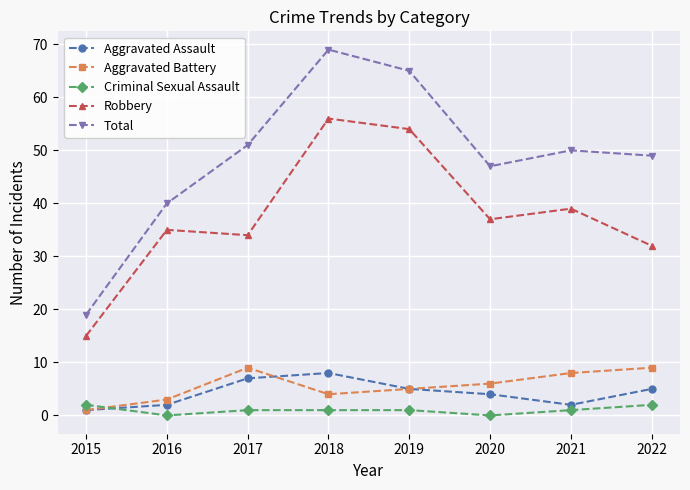

Where is the first local maximum for Total?

2018